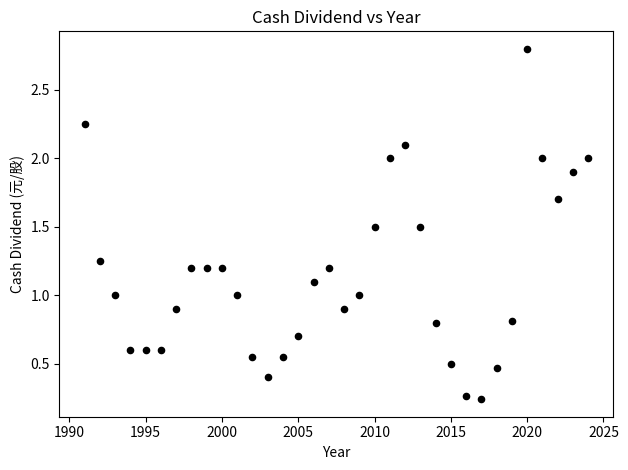

What is the range of X values (max minus min)?

33.0